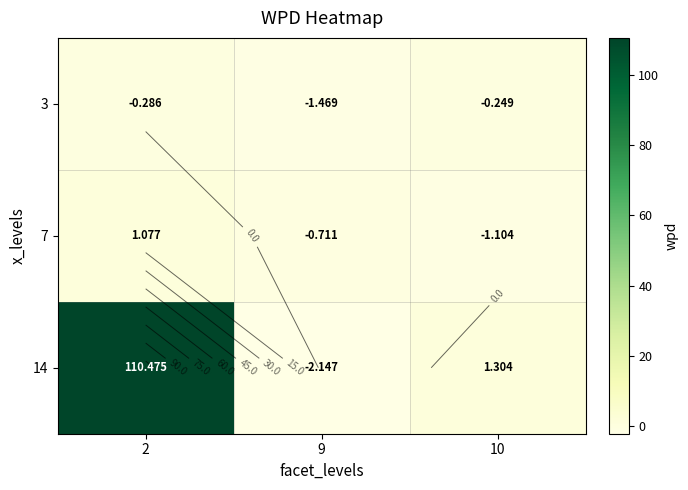

What is the maximum value for 3?

-0.2